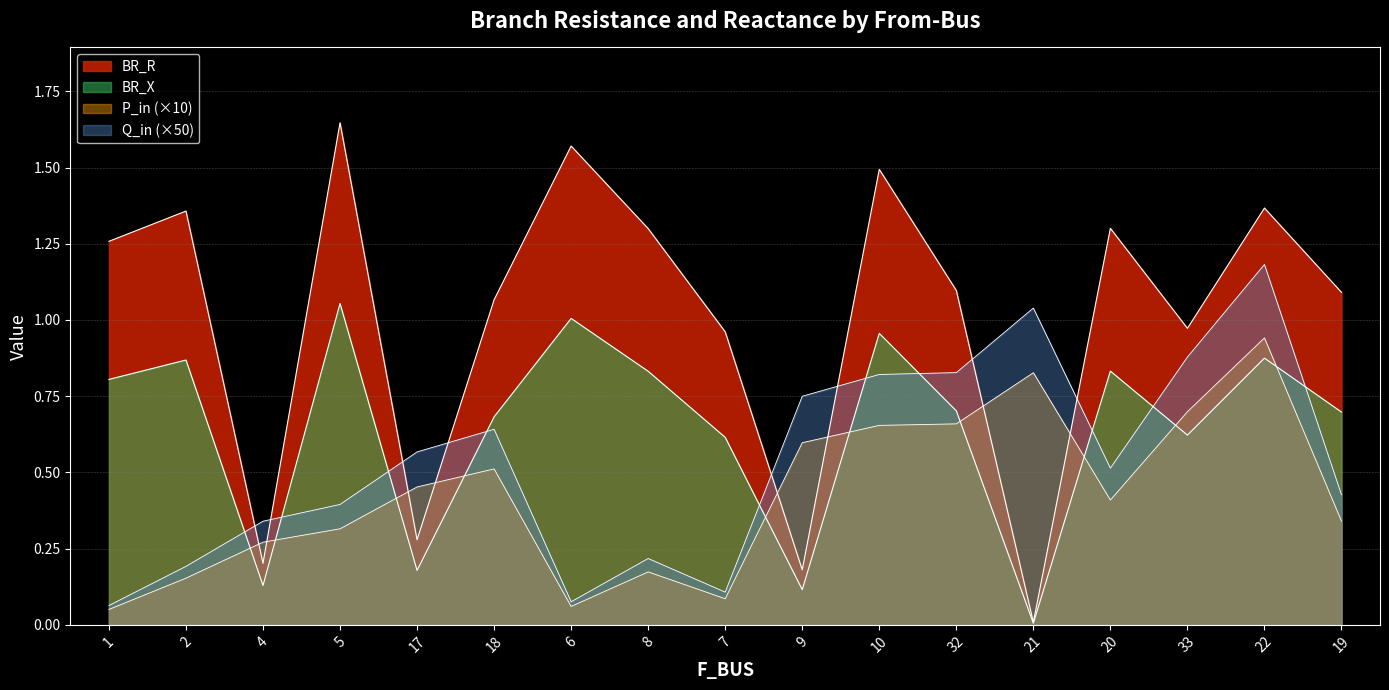

What is the difference between the BR_X values at 6 and 20?

0.2